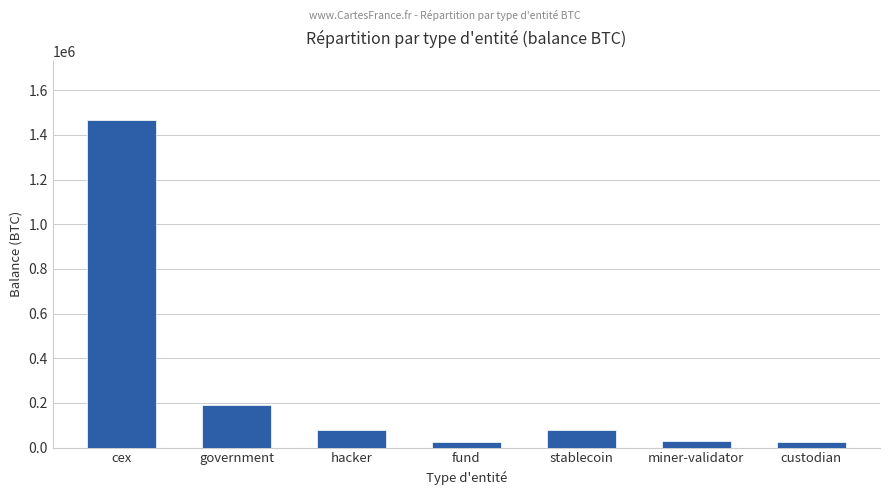

Is it true that the value at stablecoin is 77446.6?

True